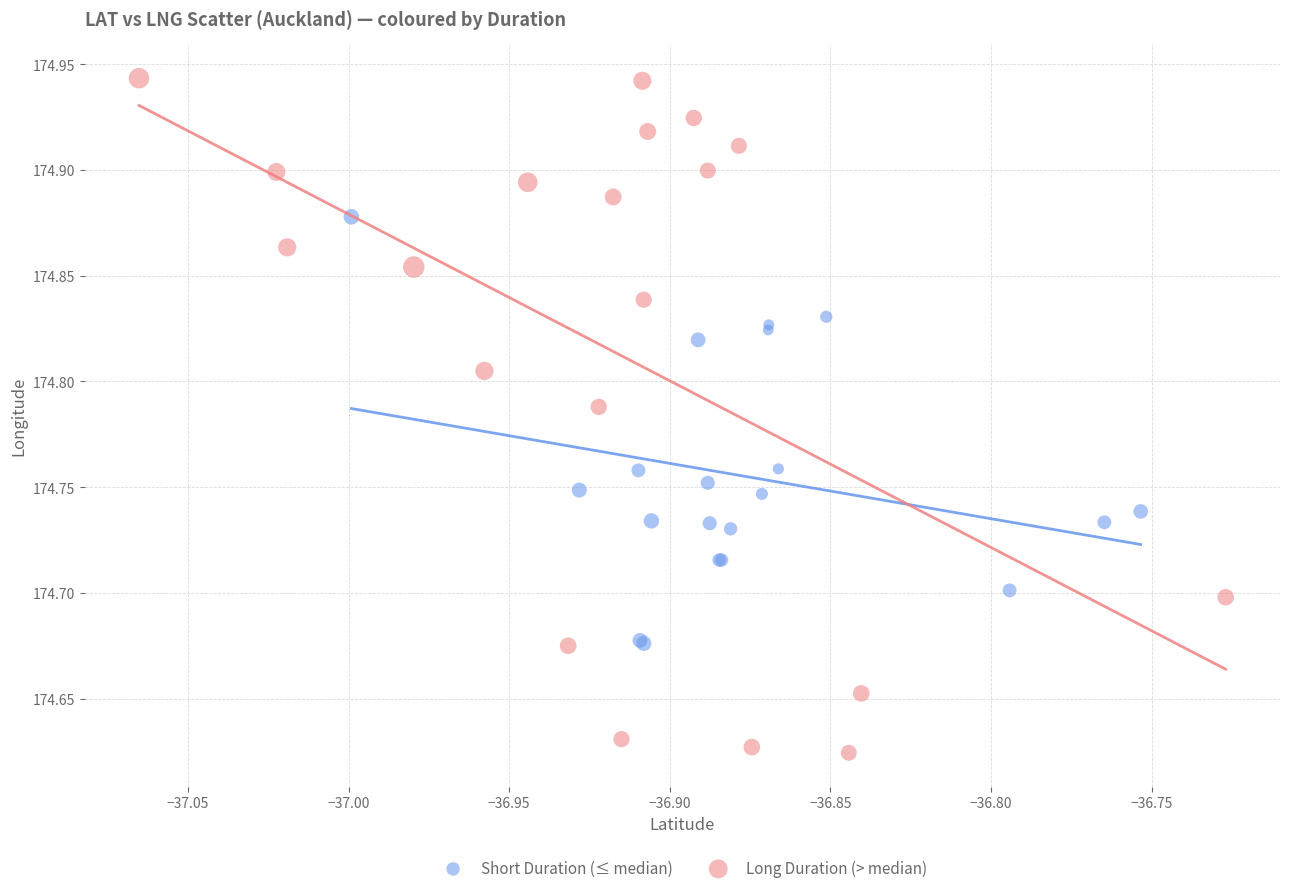

Which series reaches the minimum Y coordinate?

Long Duration (> median)